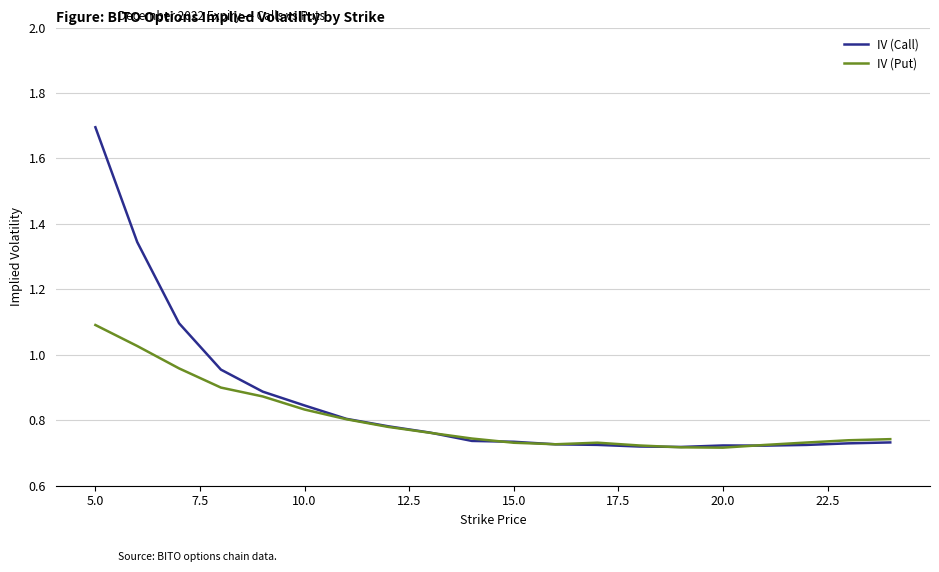

List the series in order of their peak value, highest first.

IV (Call), IV (Put)